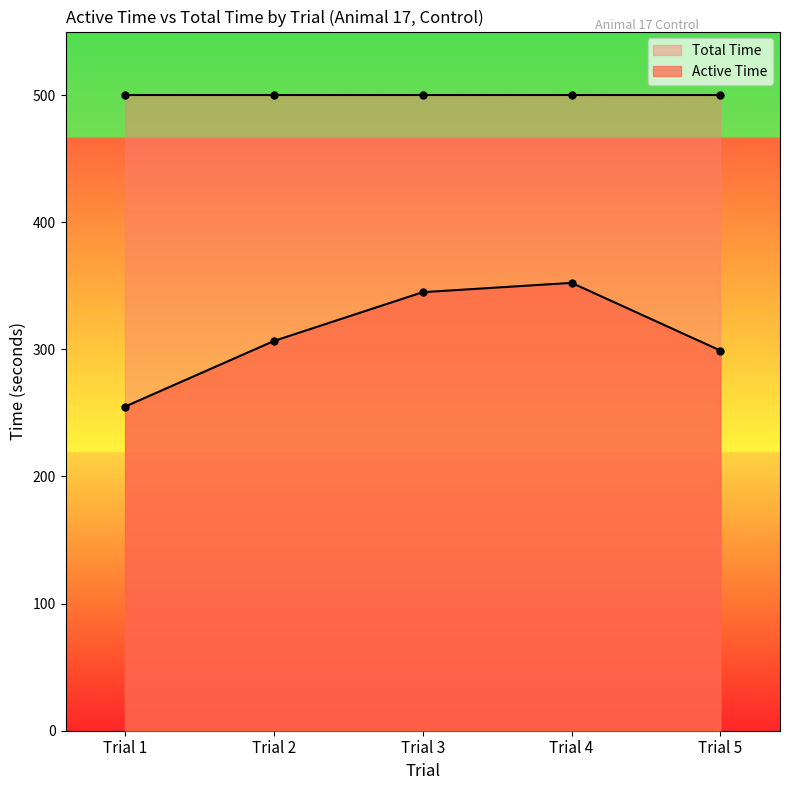

The chart shows a value of 169.3 at Trial 3. True or false?

False